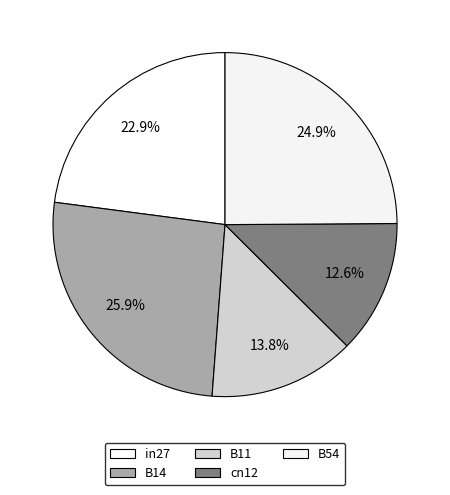

Does any single category account for the majority?

No